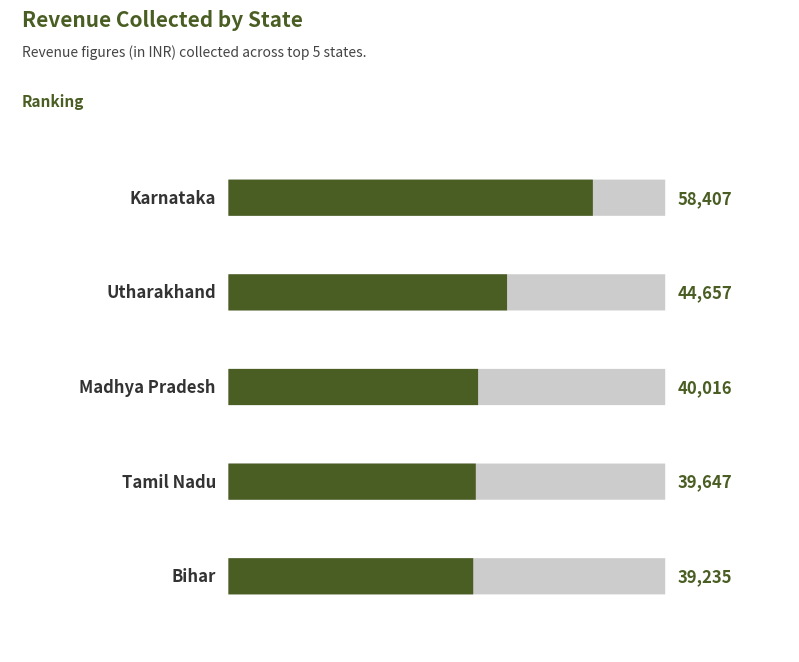

What is the difference between the maximum and second lowest values?

18760